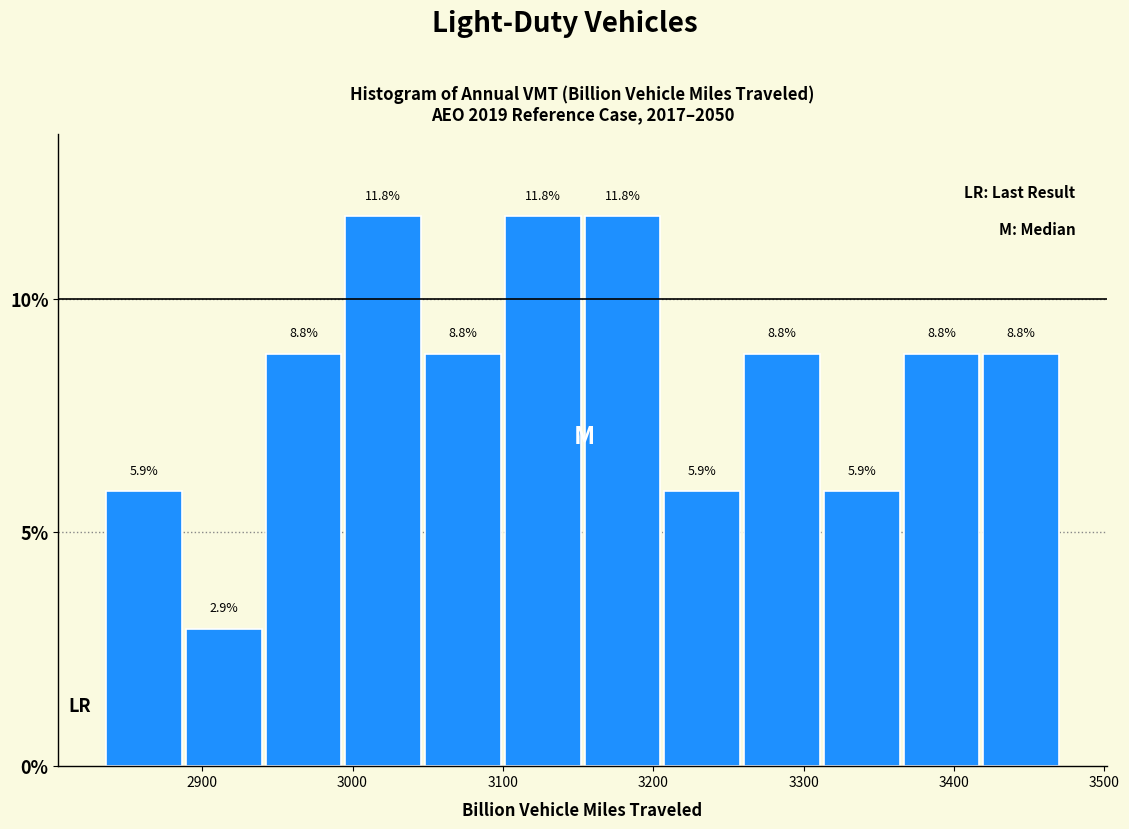

Reading left to right, list every bar in this chart as the range it spans on the x-axis followed by its height. The bar edges are not printed on the chart, so give them approximately, as read against the axis.

2840 to 2890: 5.9
2890 to 2940: 2.9
2940 to 3000: 8.8
3000 to 3050: 11.8
3050 to 3100: 8.8
3100 to 3150: 11.8
3150 to 3210: 11.8
3210 to 3260: 5.9
3260 to 3310: 8.8
3310 to 3370: 5.9
3370 to 3420: 8.8
3420 to 3470: 8.8